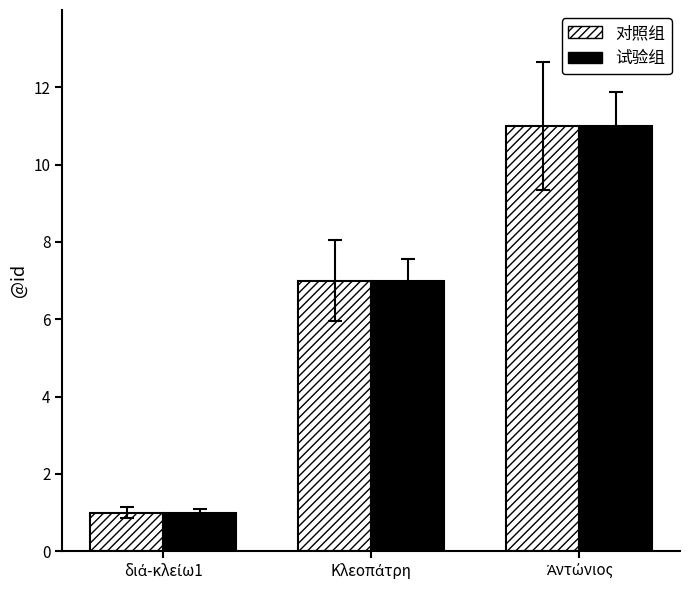

What is the maximum value for 对照组?

11